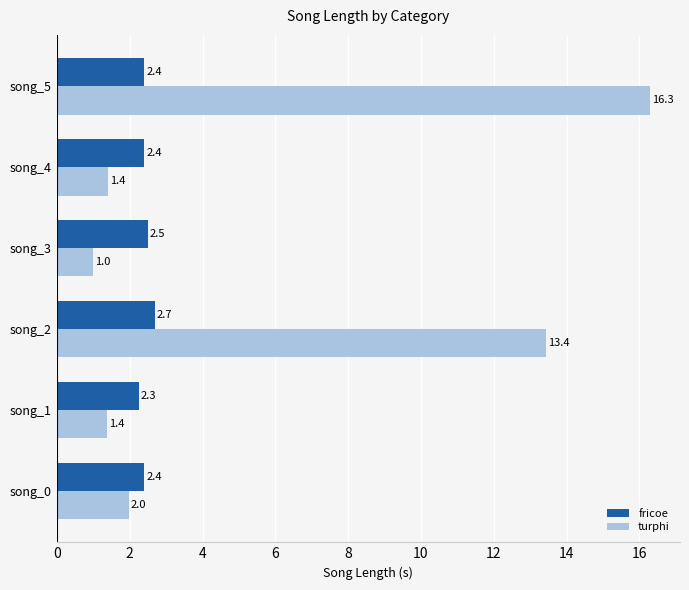

What is the sum of all turphi values?

35.5